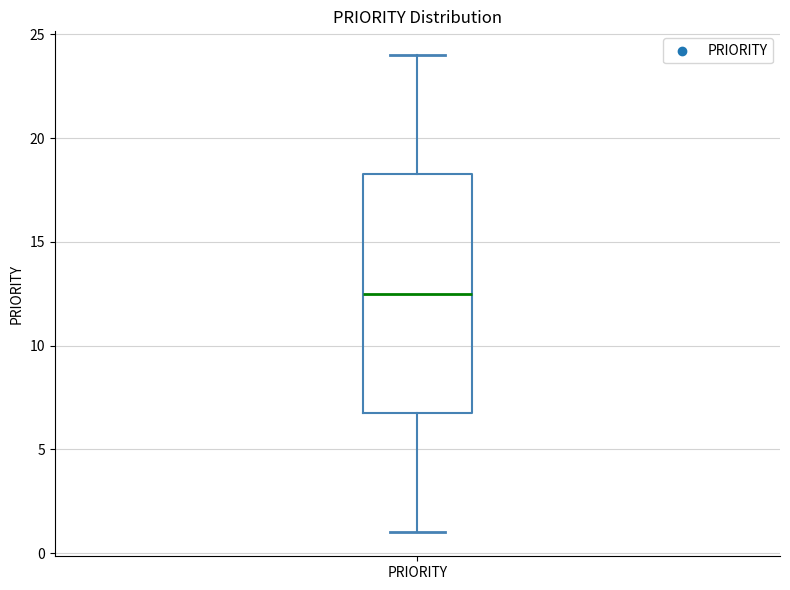

Read this box plot against the y-axis: the position of the median line, the range covered by the box, and the ends of both whiskers. The values are not printed on the chart, so give them approximately, as read against the axis.

median 12.5, box 7.0 to 18.5, whiskers 1.0 to 24.0